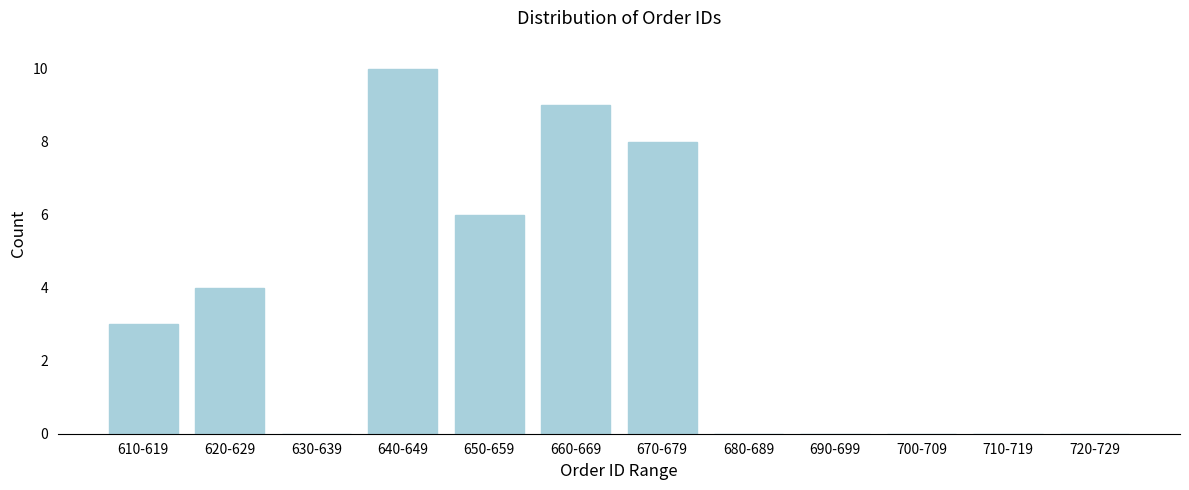

Reading left to right, extract all data points from this chart.

610-619=3	620-629=4	630-639=0	640-649=10	650-659=6	660-669=9	670-679=8	680-689=0	690-699=0	700-709=0	710-719=0	720-729=0